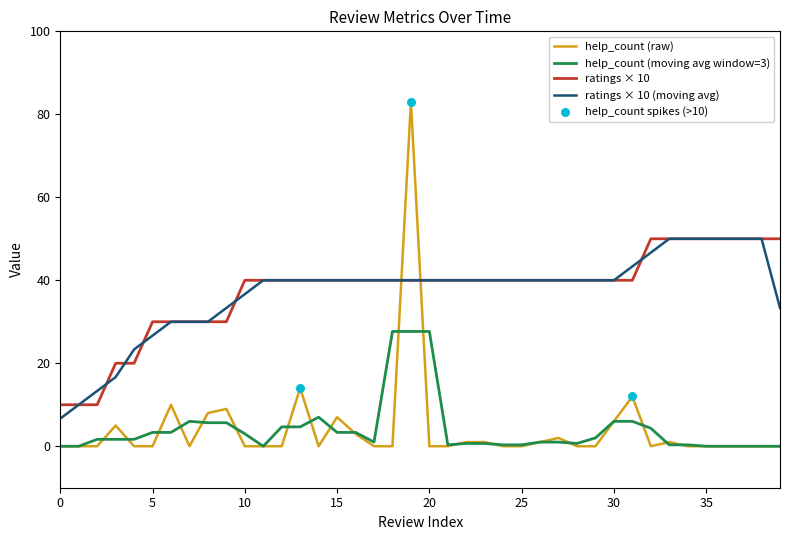

What is the highest value of the ratings × 10 series?

50.0